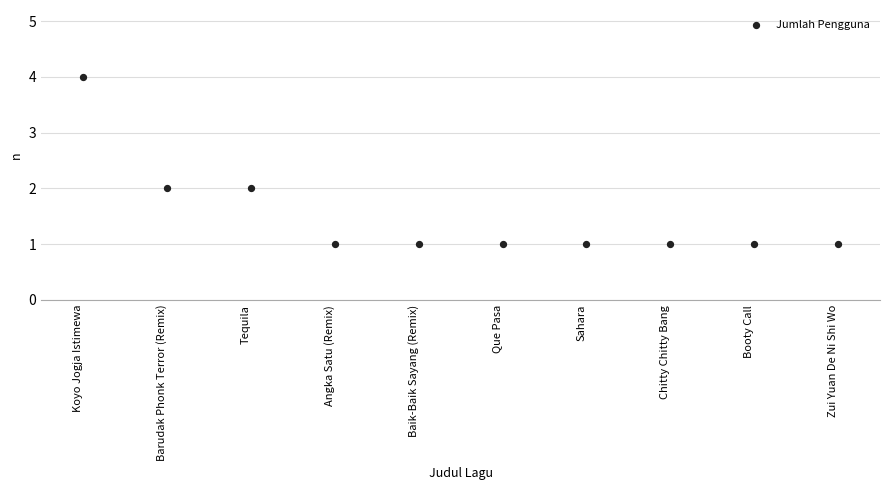

What is the range of Y values (max minus min)?

3